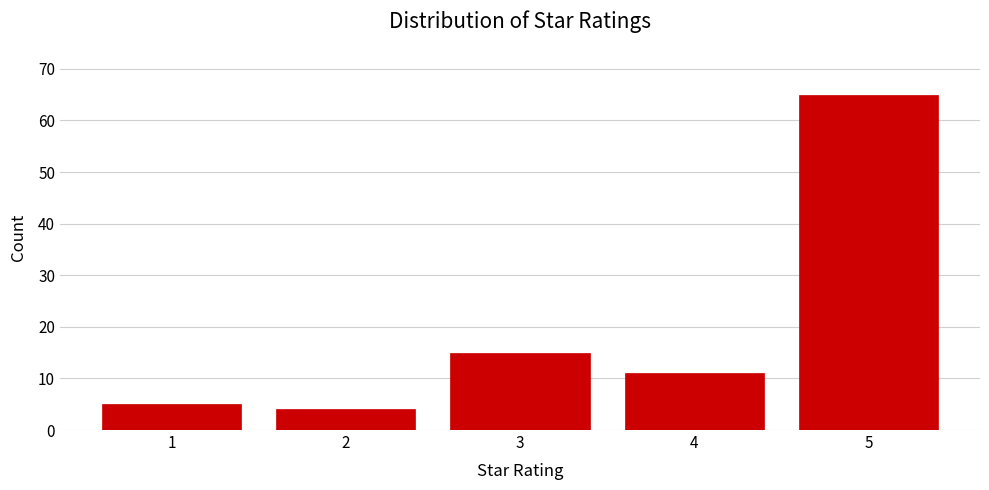

Reading left to right, extract all data points from this chart.

5	4	15	11	65